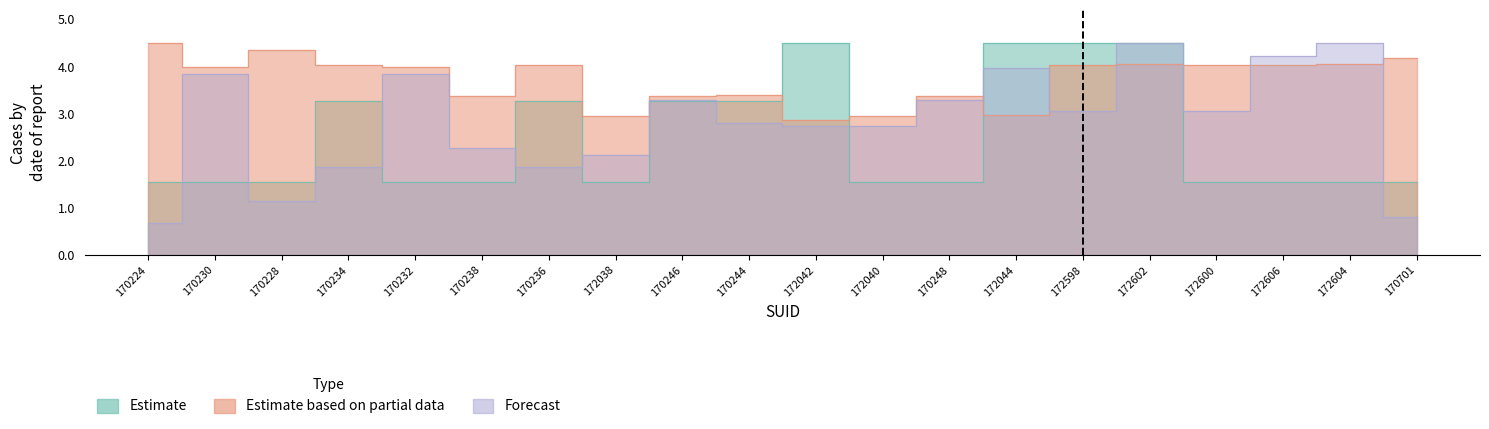

Where is Forecast nearest to the value 2?

172038